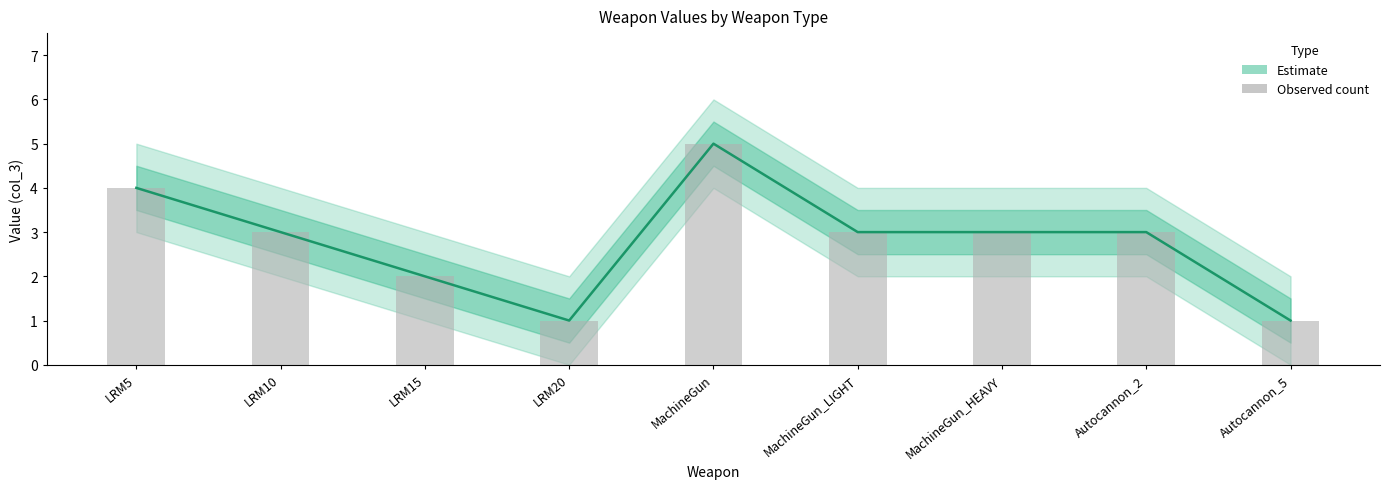

List the labels in order of value, smallest first.

LRM20, Autocannon_5, LRM15, LRM10, MachineGun_LIGHT, MachineGun_HEAVY, Autocannon_2, LRM5, MachineGun